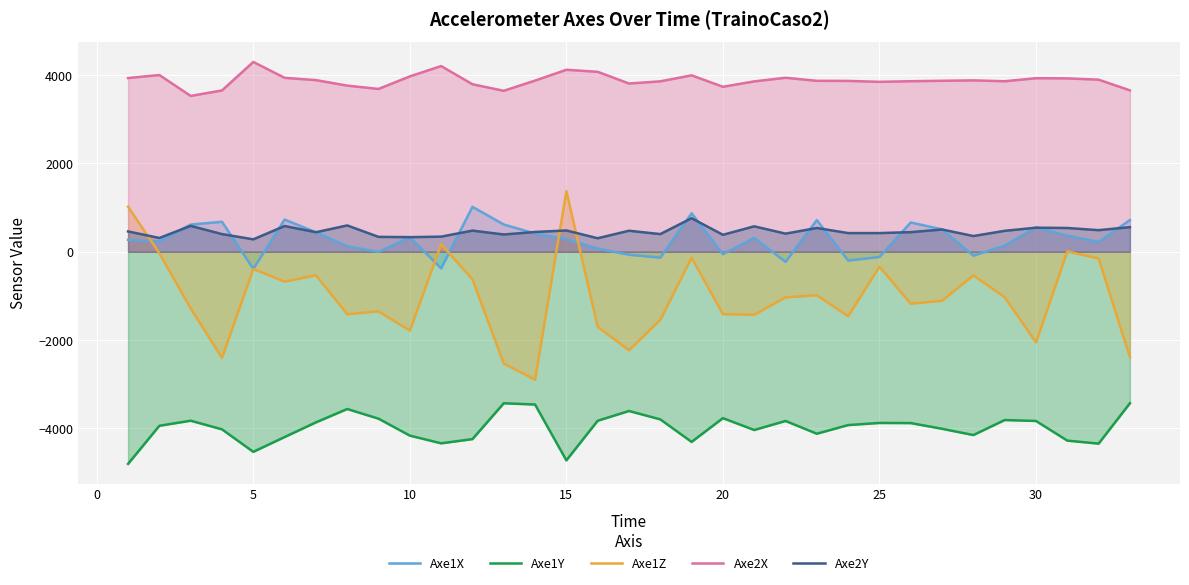

Which series has the largest total across all categories?

Axe2X